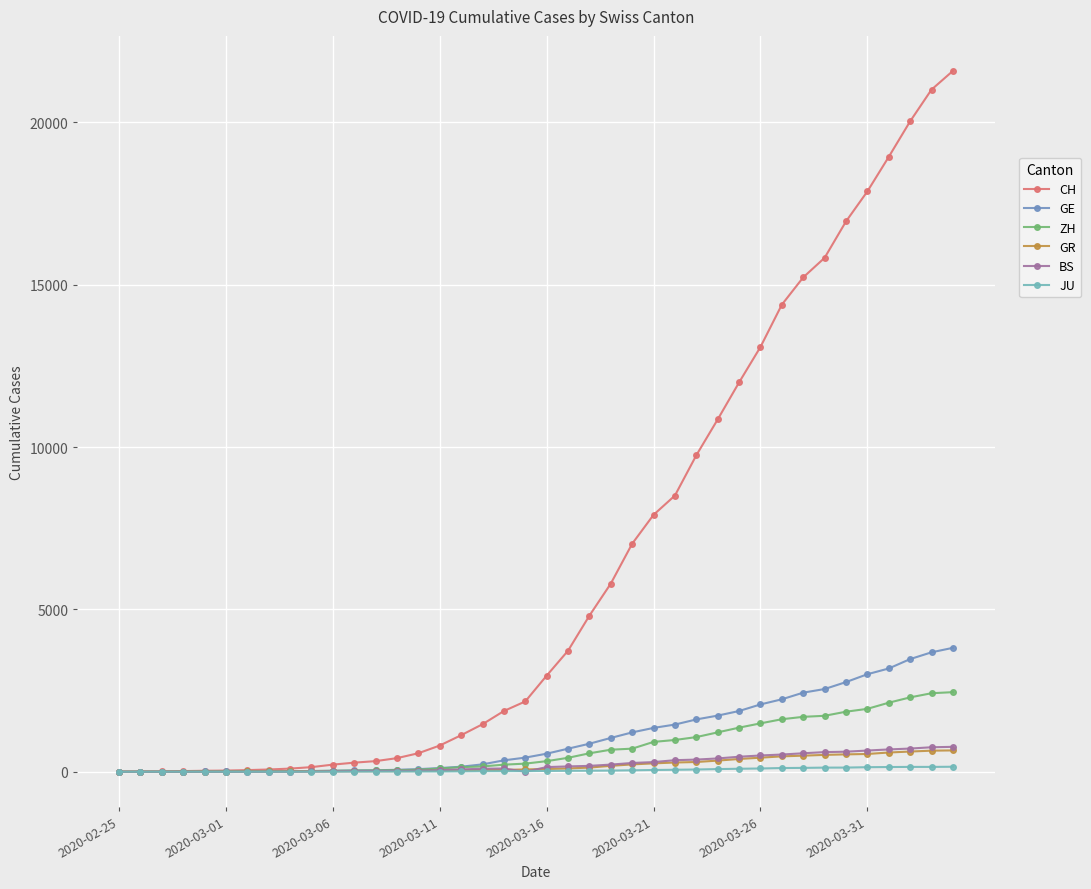

Which series has the largest total across all categories?

CH